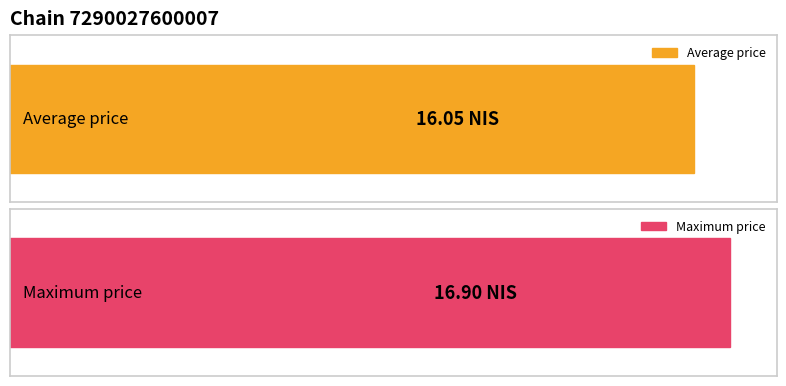

Which series has the largest total across all categories?

Max price